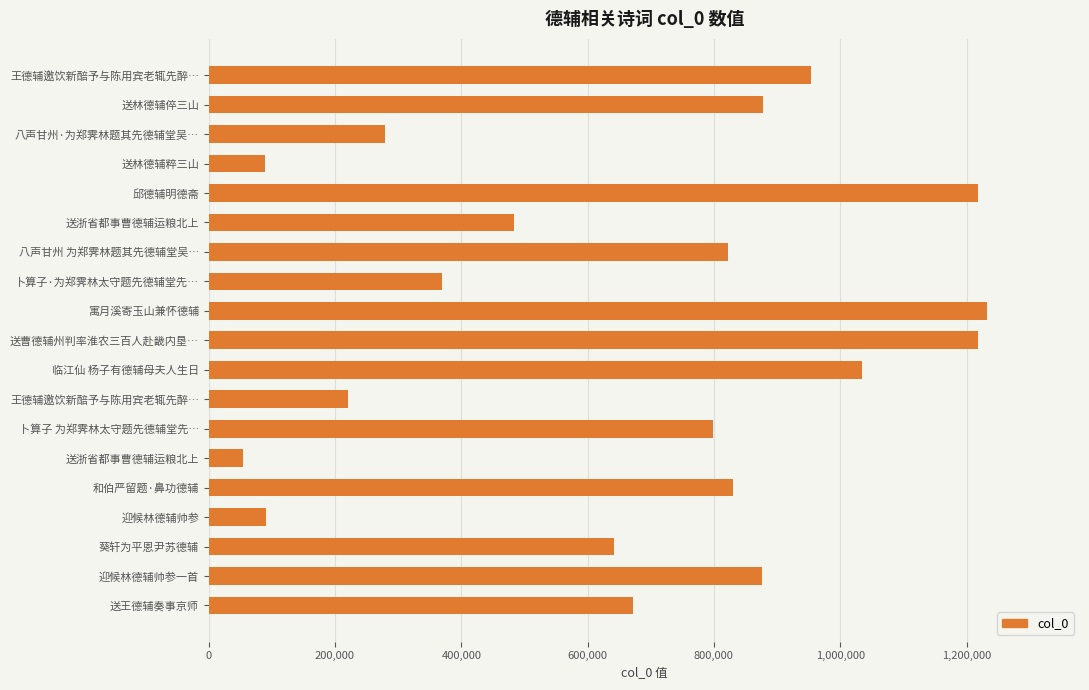

How many series are shown in this chart?

1